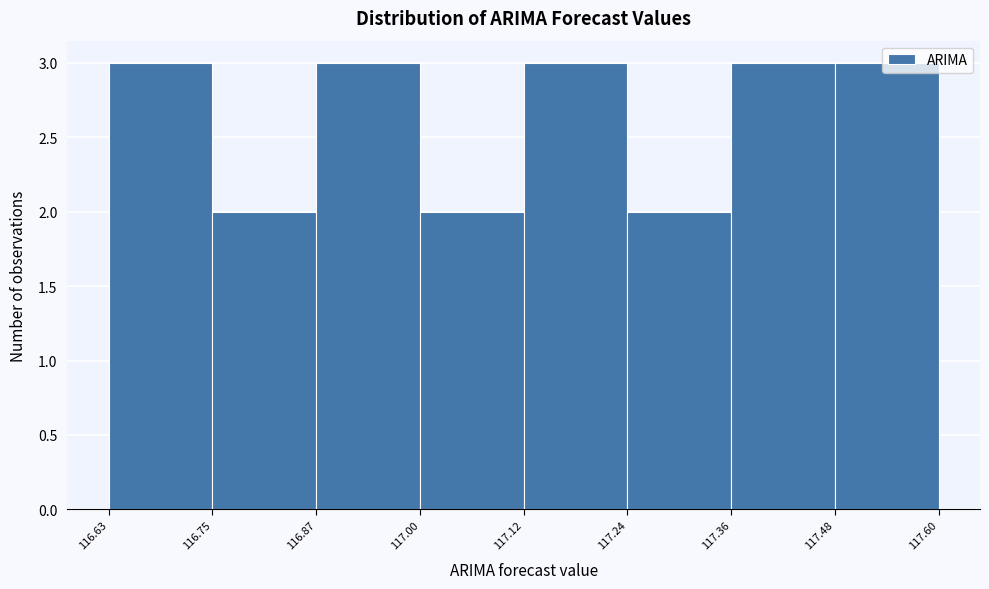

How tall is the bar that spans 116.75 to 116.87 on the x-axis? The values are not printed on the chart, so give them approximately, as read against the axis.

2